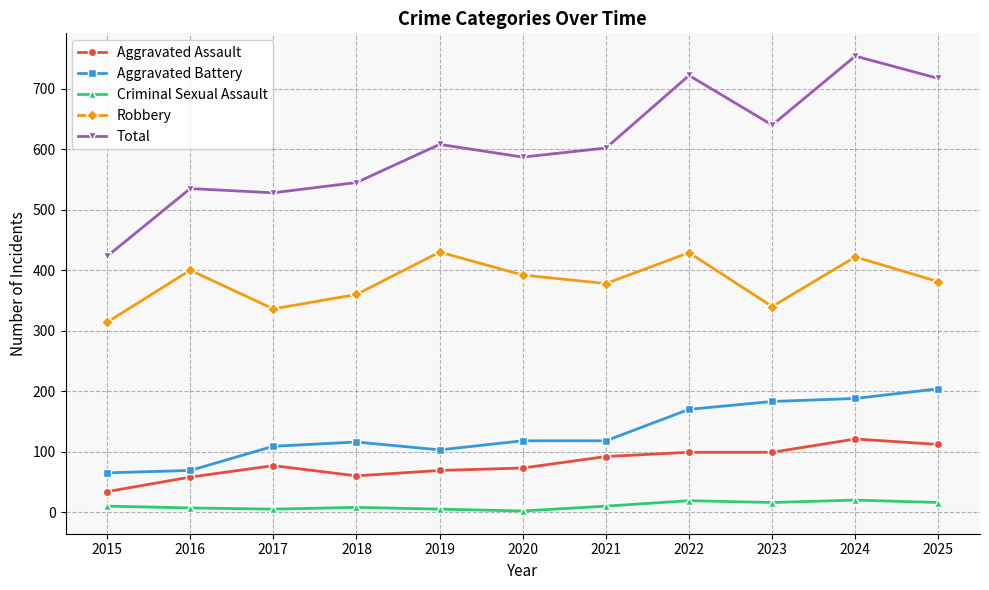

Which series changed the most between 2016 and 2025?

Total